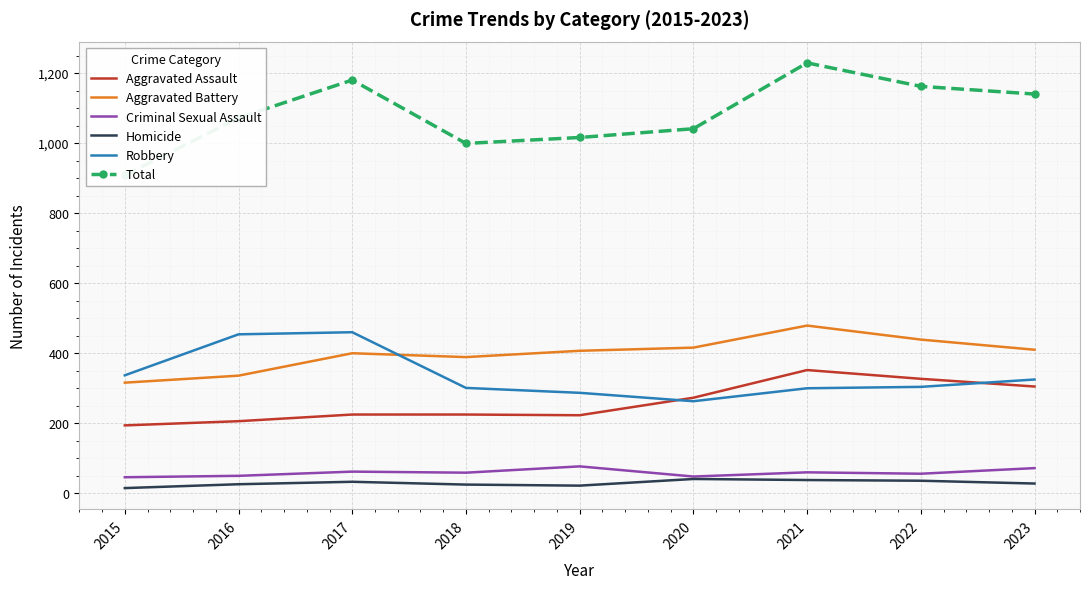

True or false: Aggravated Assault and Criminal Sexual Assault cross at least once.

False